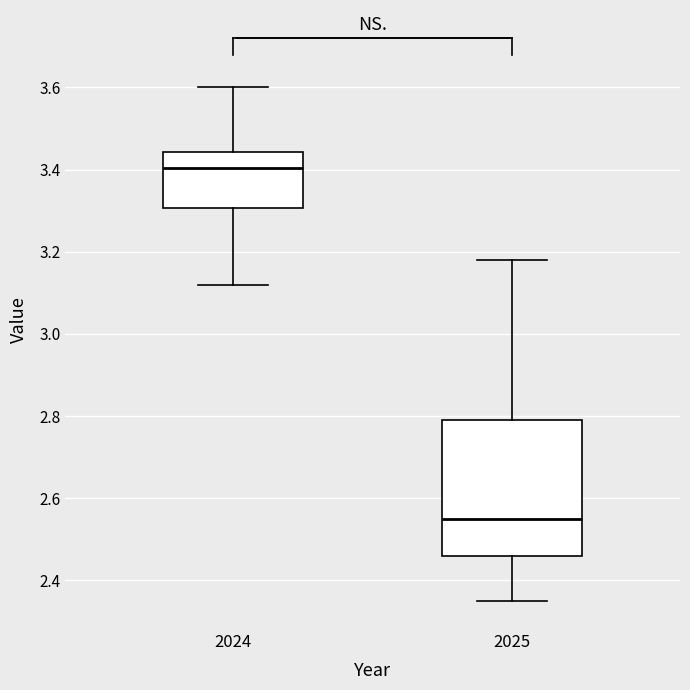

Where does the median line of the box at x = 2024 sit on the y-axis? The values are not printed on the chart, so give them approximately, as read against the axis.

3.40